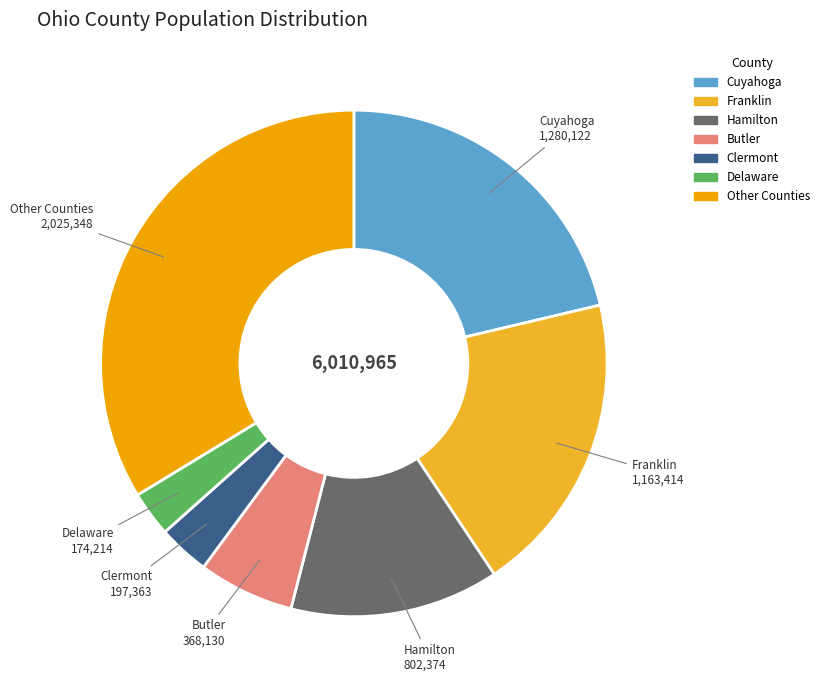

Is there any slice that represents more than half of the pie?

No